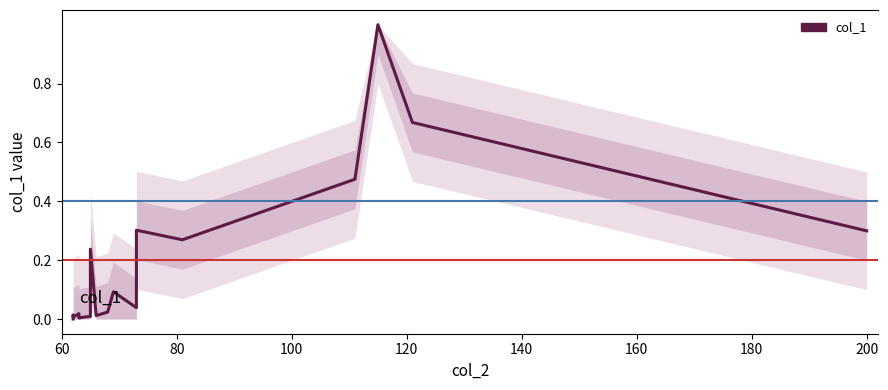

The chart shows a value of 0.0 at 9. True or false?

False